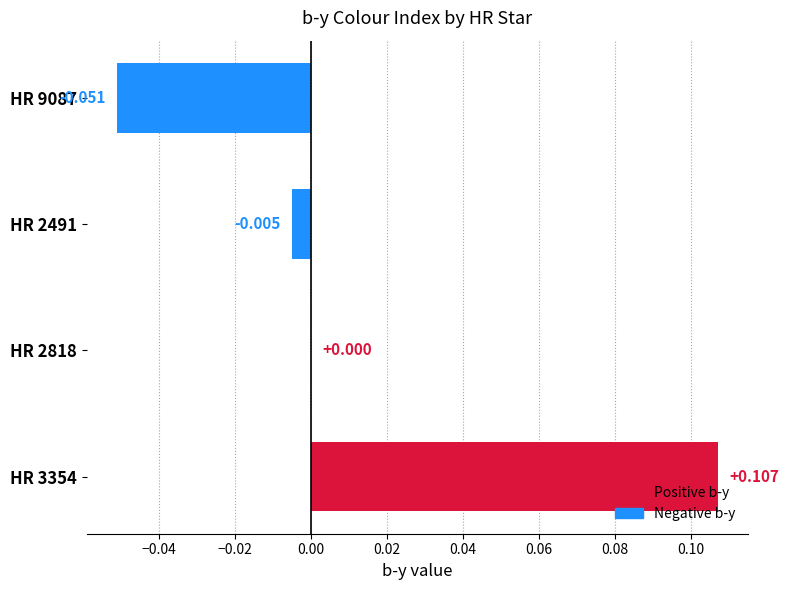

How many data points does each series have?

4